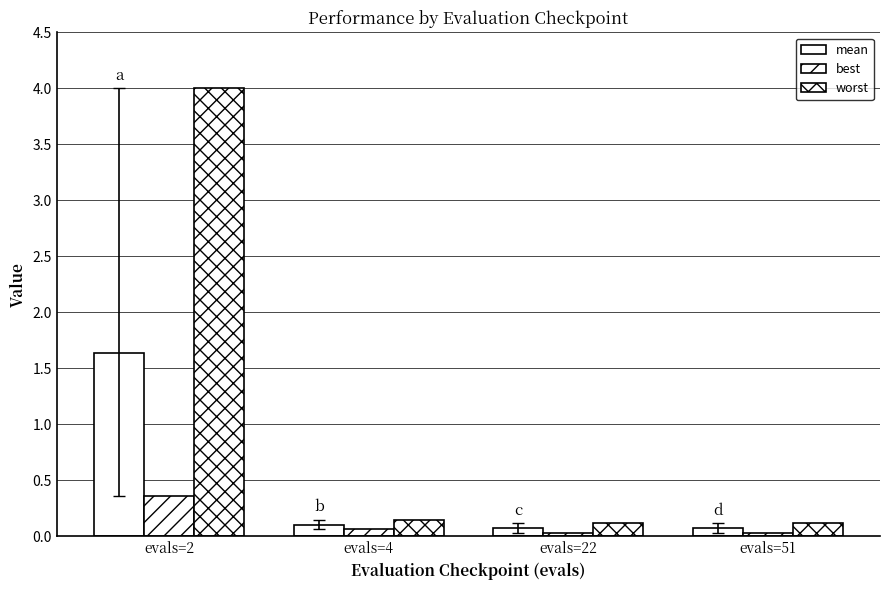

Rank the series by their average value, from highest to lowest.

worst, mean, best